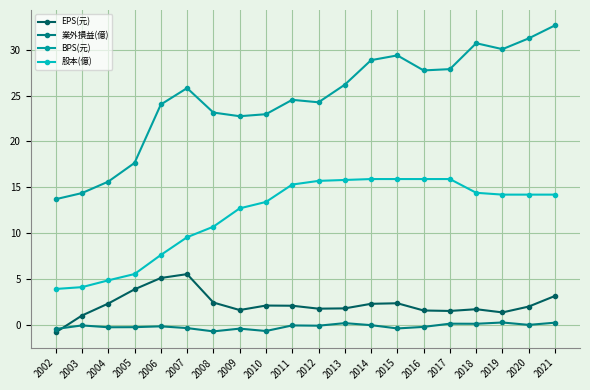

How many values in EPS(元) are below zero?

1